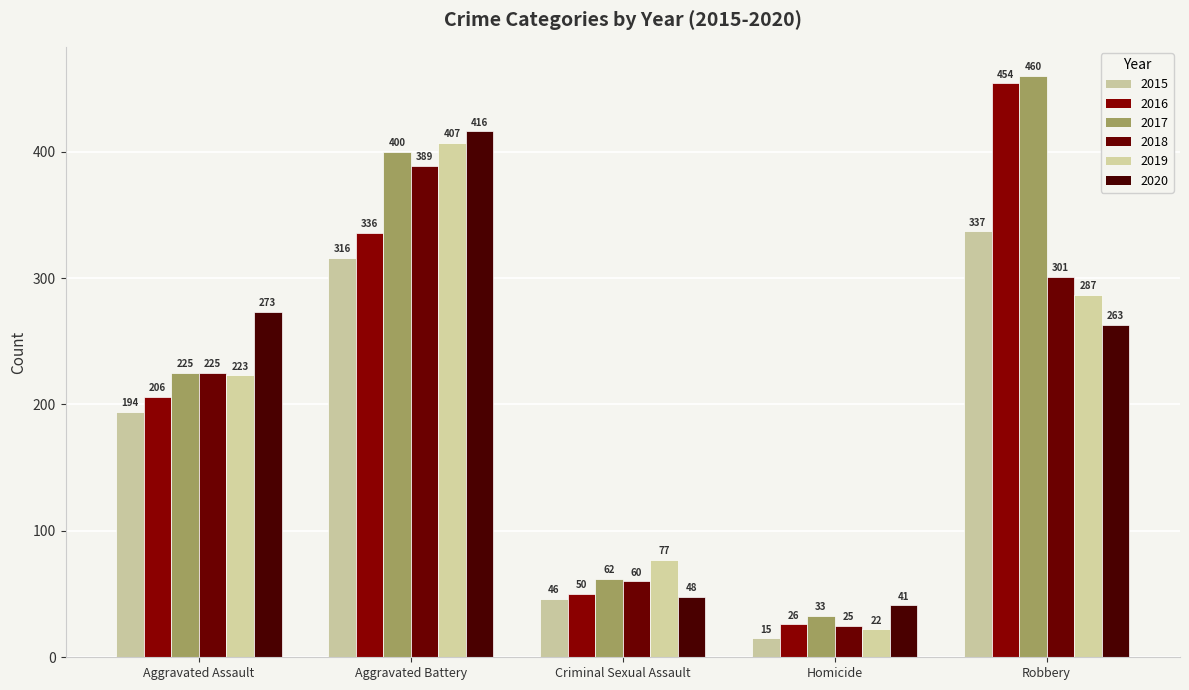

How many groups of bars are there?

5